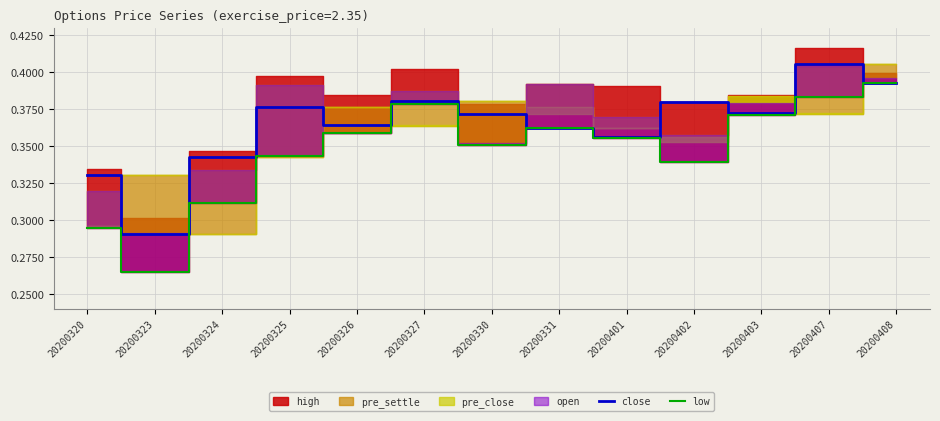

Is it true that low equals 0.5 at 20200402?

False